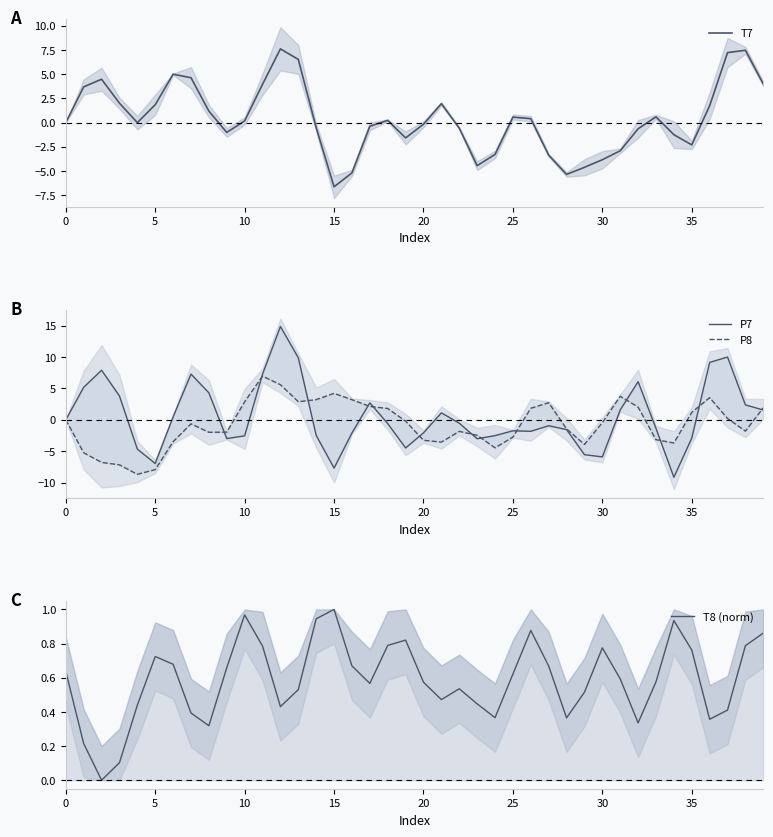

What is the sum of the T7 values at 20 and 22?

-0.8